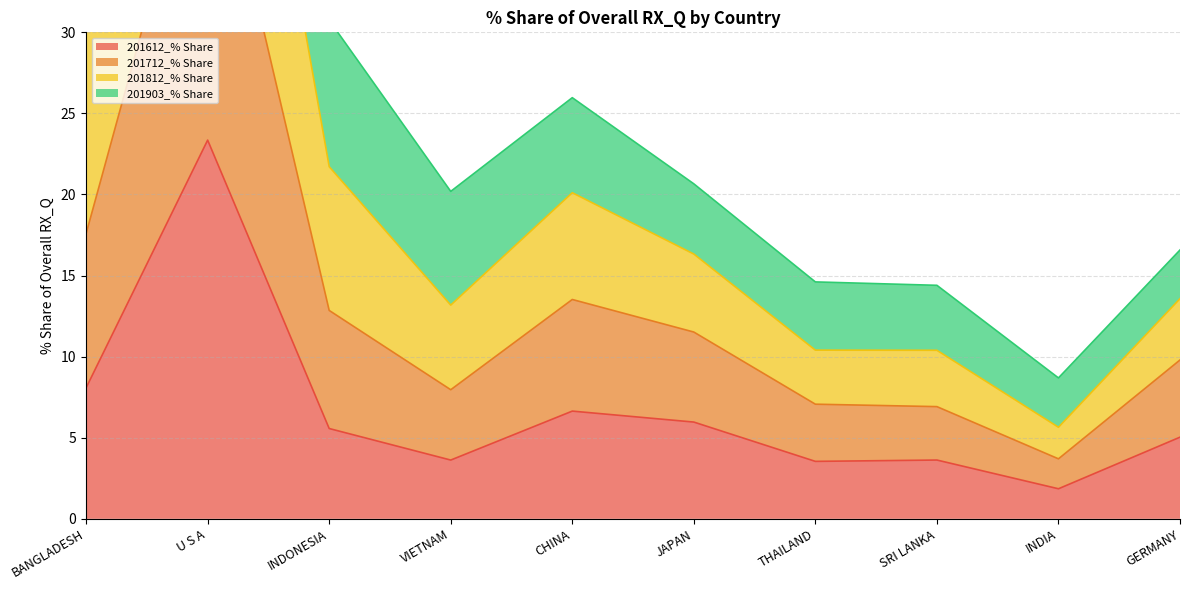

True or false: 201712_% Share and 201812_% Share intersect in this chart.

False